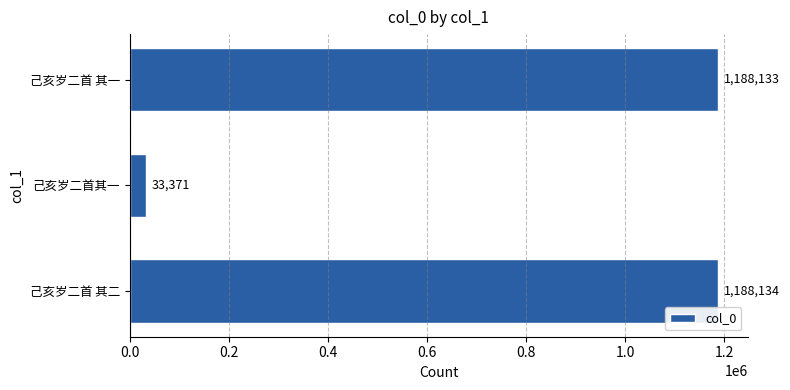

List the labels in order of value, smallest first.

己亥岁二首其一, 己亥岁二首 其一, 己亥岁二首 其二